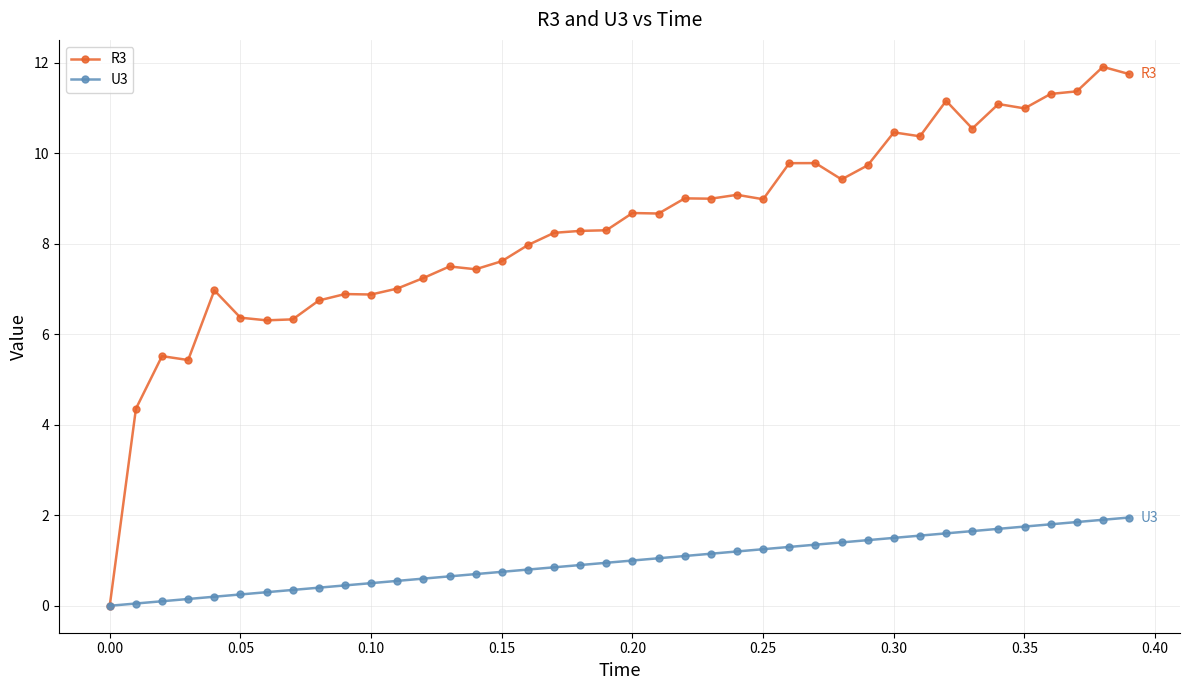

What is the value of the R3 point at the 3rd from the left?

5.5